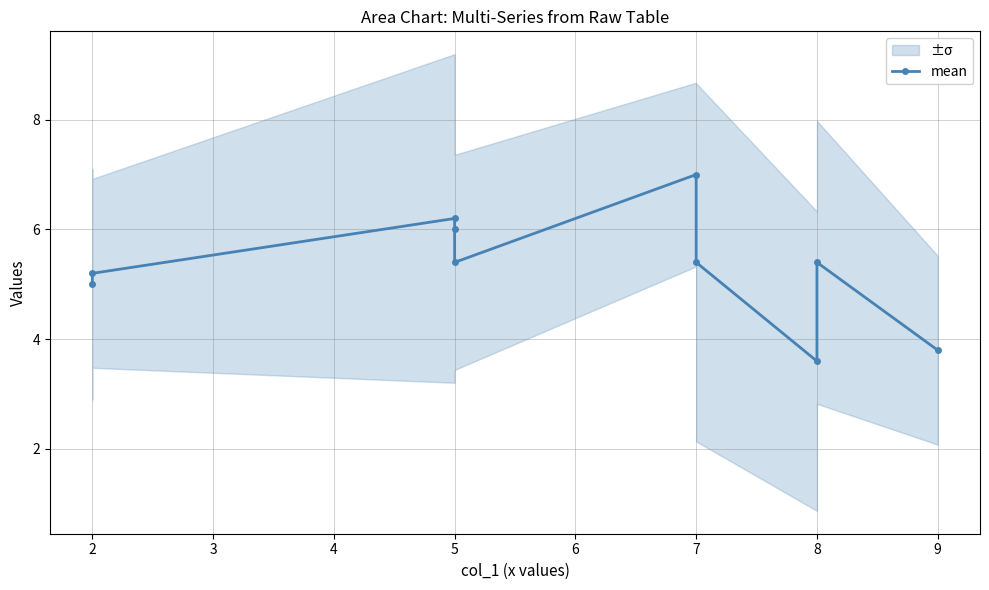

Where is the first local minimum?

5